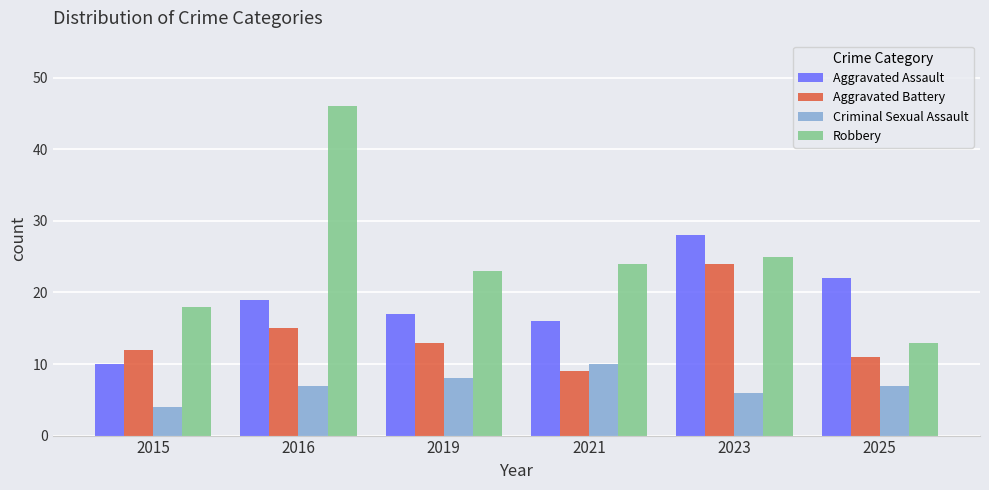

What is the value of the Robbery bar at the 1st from the left?

18